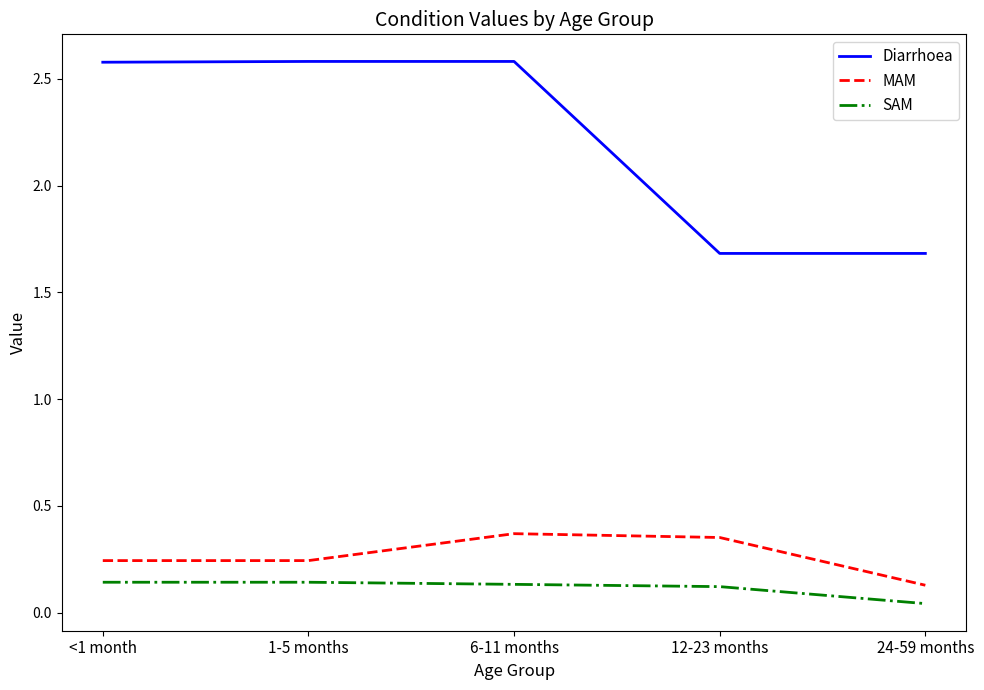

Which series has the widest spread of values?

Diarrhoea